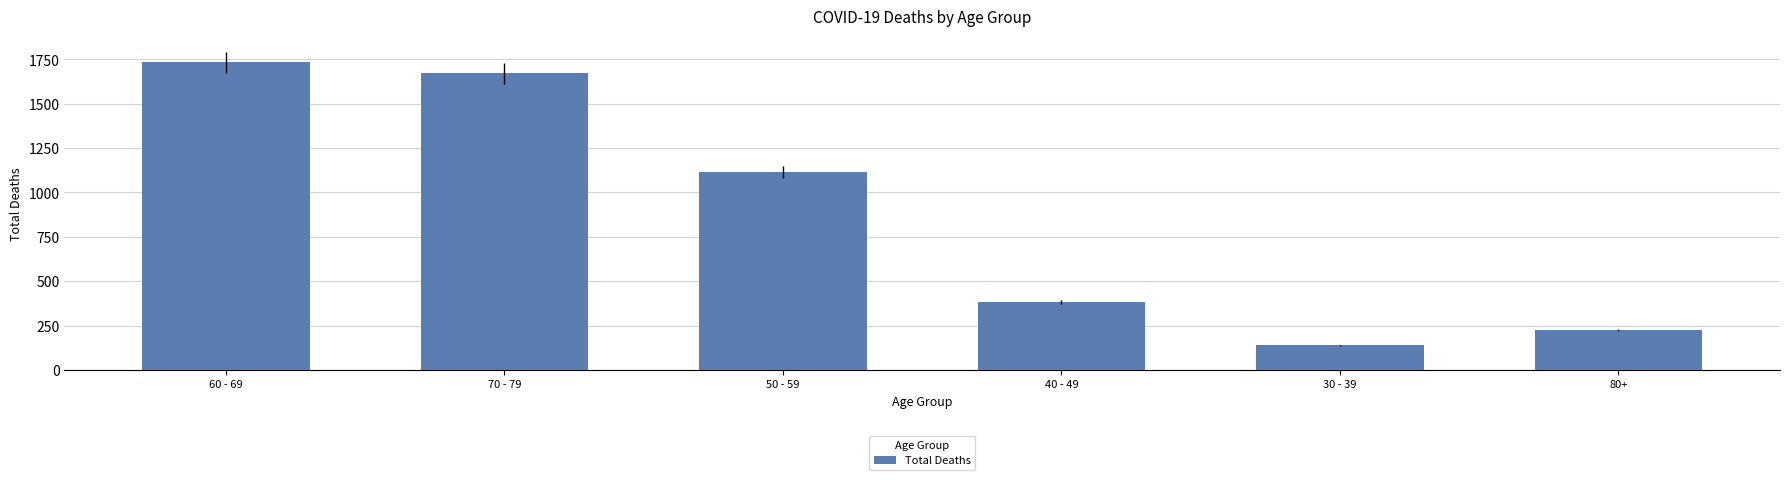

Reading left to right, list all the values displayed in this chart.

1732	1671	1115	385	138	224